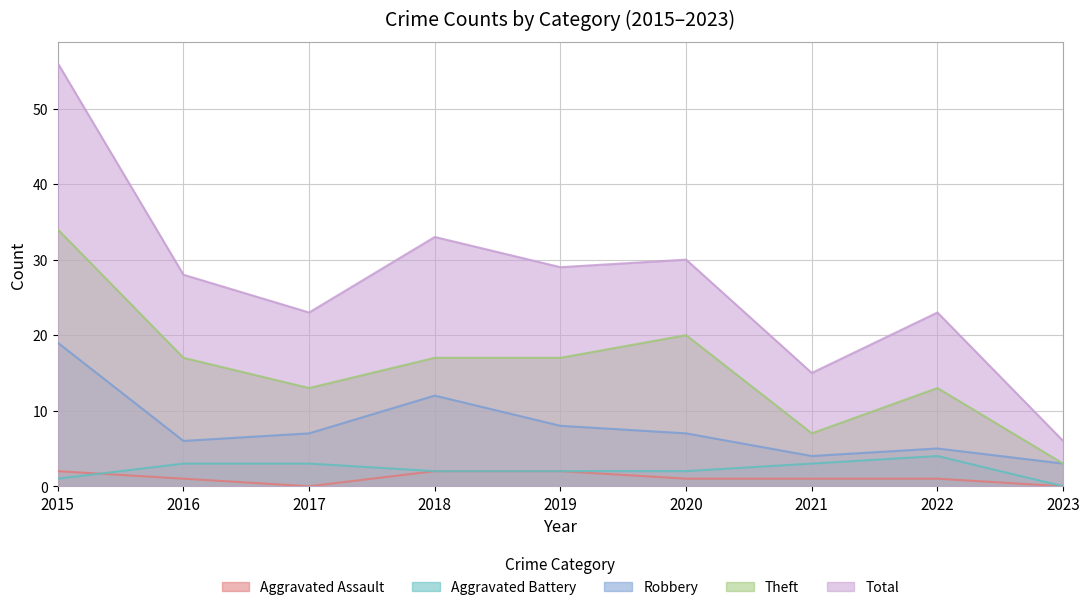

Reading left to right, list all the values displayed in this chart.

Aggravated Assault: 2015=2	2016=1	2017=0	2018=2	2019=2	2020=1	2021=1	2022=1	2023=0
Aggravated Battery: 2015=1	2016=3	2017=3	2018=2	2019=2	2020=2	2021=3	2022=4	2023=0
Robbery: 2015=19	2016=6	2017=7	2018=12	2019=8	2020=7	2021=4	2022=5	2023=3
Theft: 2015=34	2016=17	2017=13	2018=17	2019=17	2020=20	2021=7	2022=13	2023=3
Total: 2015=56	2016=28	2017=23	2018=33	2019=29	2020=30	2021=15	2022=23	2023=6